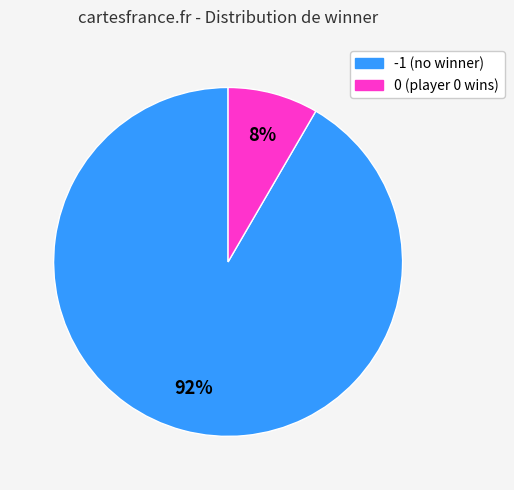

To the nearest percent, what is the average slice percentage?

50%